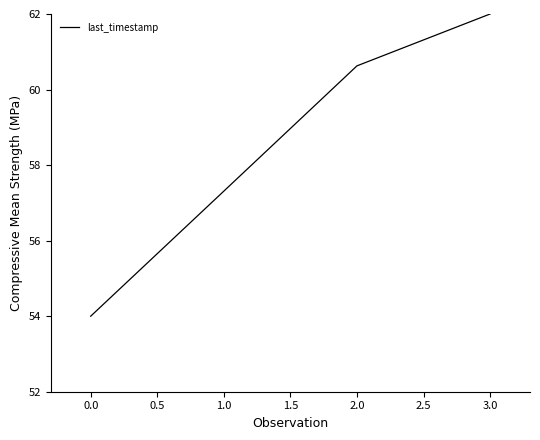

Rank the categories by value from highest to lowest.

3.0, 2.0, 1.0, 0.0